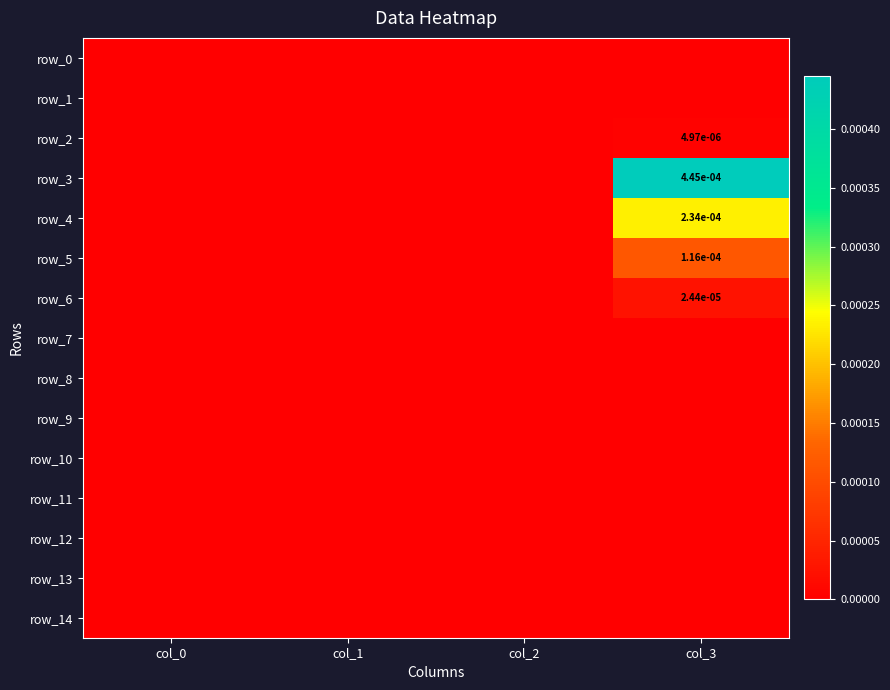

Rank the series at col_2 from lowest to highest value.

row_0, row_1, row_2, row_3, row_4, row_5, row_6, row_7, row_8, row_9, row_10, row_11, row_12, row_13, row_14